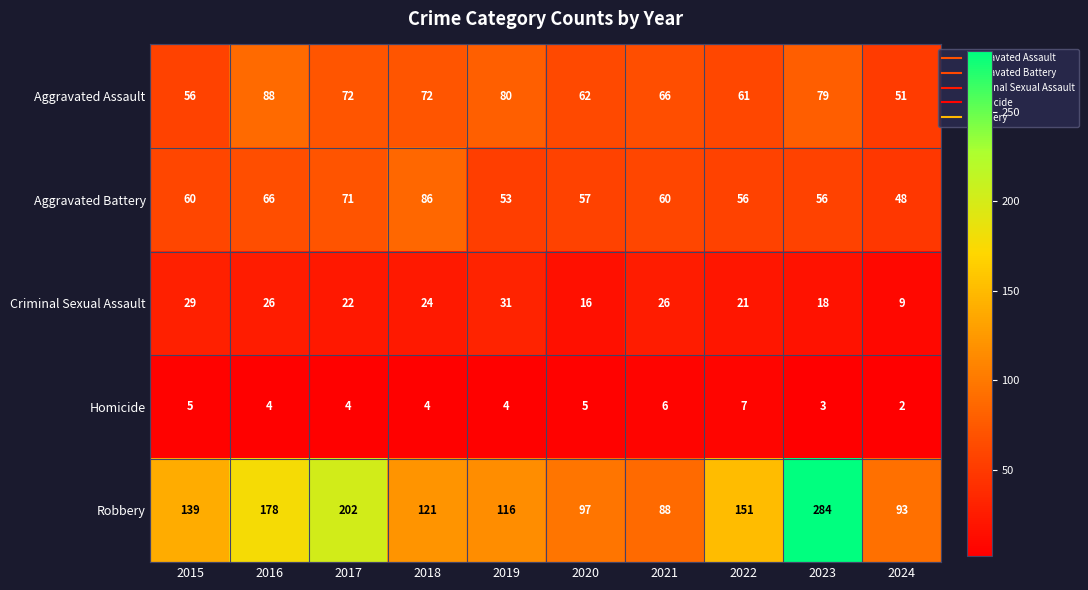

What is the sum of all Aggravated Battery values?

613